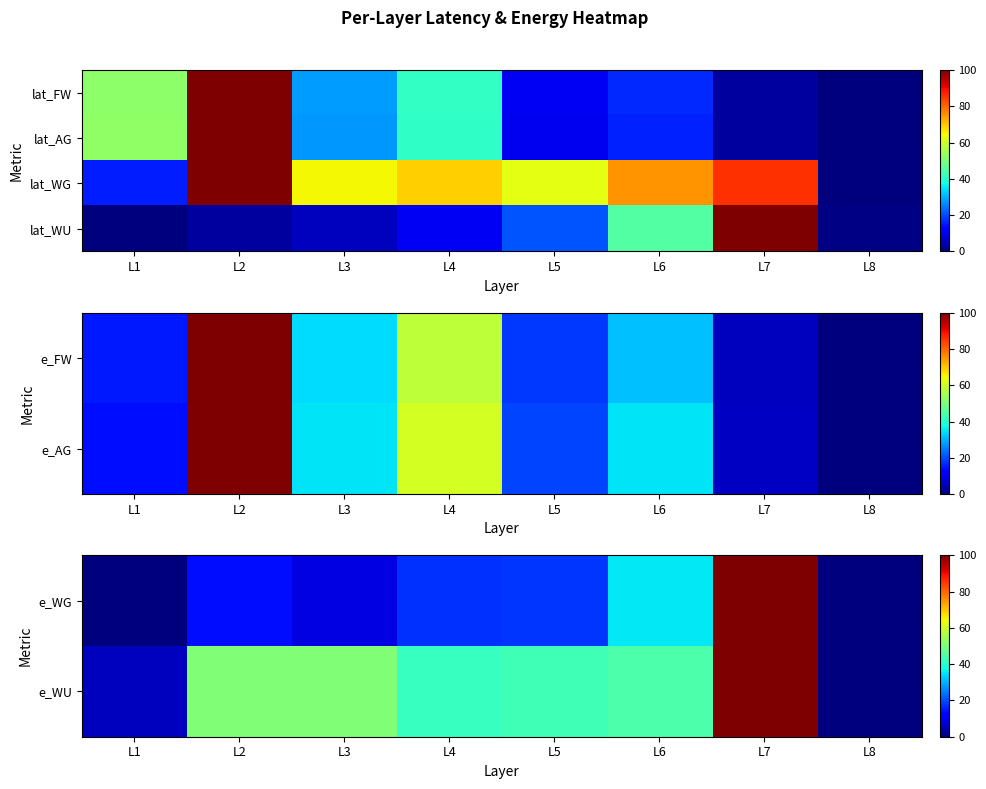

Which category has the lowest value across all series?

L8